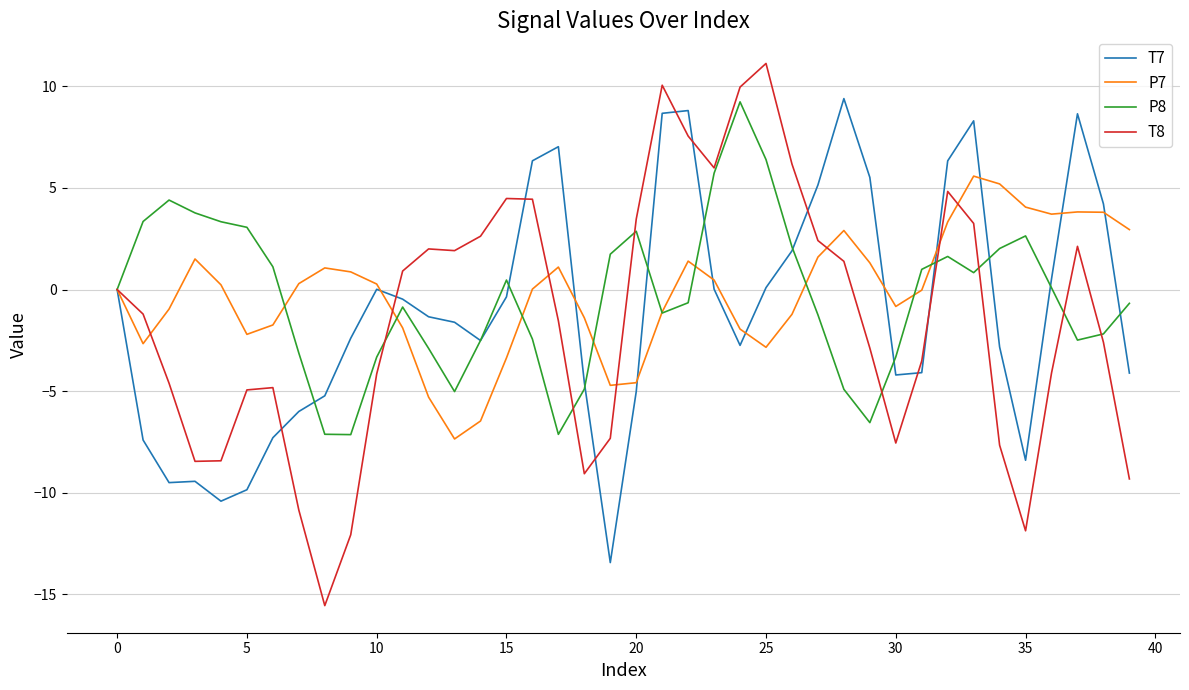

Which series ends up on top after the final intersection of T7 and T8?

T7